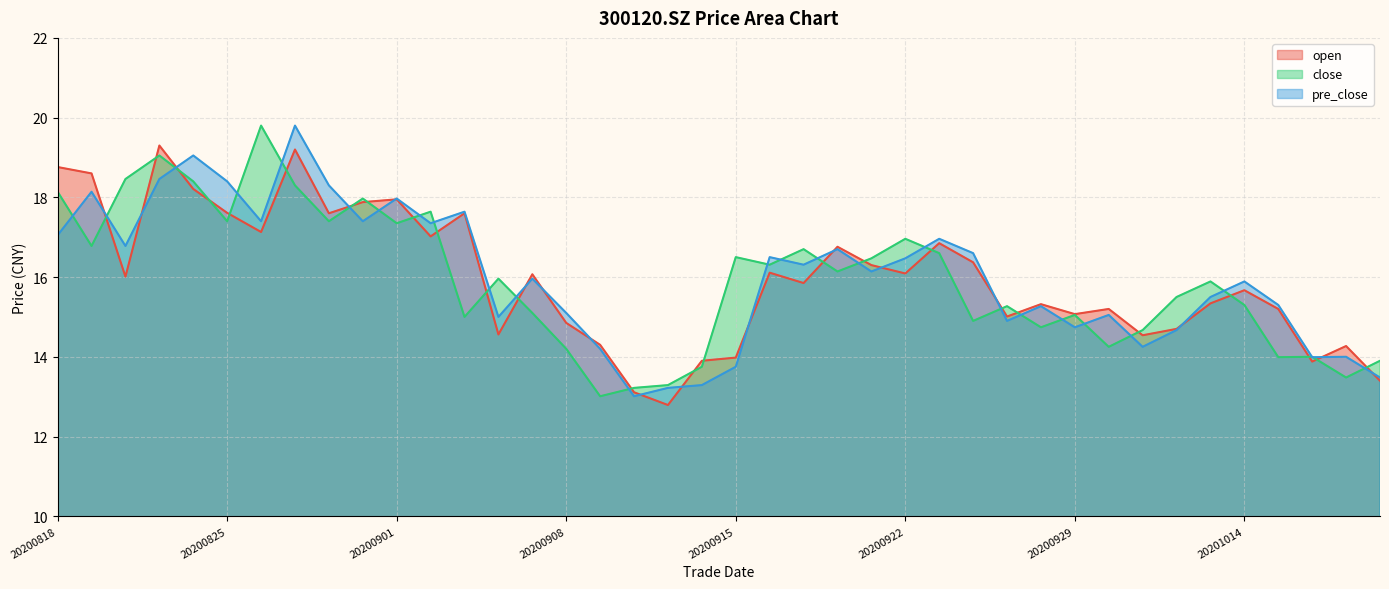

Reading right to left, what are all the values shown in this chart?

open: 20201020=13.4	20201019=14.3	20201016=13.9	20201015=15.2	20201014=15.7	20201013=15.3	20201012=14.7	20201009=14.5	20200930=15.2	20200929=15.1	20200928=15.3	20200925=15.0	20200924=16.4	20200923=16.9	20200922=16.1	20200921=16.3	20200918=16.8	20200917=15.8	20200916=16.1	20200915=14.0	20200914=13.9	20200911=12.8	20200910=13.1	20200909=14.3	20200908=14.8	20200907=16.1	20200904=14.6	20200903=17.6	20200902=17.0	20200901=17.9	20200831=17.9	20200828=17.6	20200827=19.2	20200826=17.1	20200825=17.6	20200824=18.2	20200821=19.3	20200820=16.0	20200819=18.6	20200818=18.8
close: 20201020=13.9	20201019=13.5	20201016=14.0	20201015=14.0	20201014=15.3	20201013=15.9	20201012=15.5	20201009=14.7	20200930=14.2	20200929=15.1	20200928=14.7	20200925=15.3	20200924=14.9	20200923=16.6	20200922=17.0	20200921=16.5	20200918=16.1	20200917=16.7	20200916=16.3	20200915=16.5	20200914=13.8	20200911=13.3	20200910=13.2	20200909=13.0	20200908=14.2	20200907=15.1	20200904=16.0	20200903=15.0	20200902=17.6	20200901=17.4	20200831=18.0	20200828=17.4	20200827=18.3	20200826=19.8	20200825=17.4	20200824=18.4	20200821=19.1	20200820=18.5	20200819=16.8	20200818=18.1
pre_close: 20201020=13.5	20201019=14.0	20201016=14.0	20201015=15.3	20201014=15.9	20201013=15.5	20201012=14.7	20201009=14.2	20200930=15.1	20200929=14.7	20200928=15.3	20200925=14.9	20200924=16.6	20200923=17.0	20200922=16.5	20200921=16.1	20200918=16.7	20200917=16.3	20200916=16.5	20200915=13.8	20200914=13.3	20200911=13.2	20200910=13.0	20200909=14.2	20200908=15.1	20200907=16.0	20200904=15.0	20200903=17.6	20200902=17.4	20200901=18.0	20200831=17.4	20200828=18.3	20200827=19.8	20200826=17.4	20200825=18.4	20200824=19.1	20200821=18.5	20200820=16.8	20200819=18.1	20200818=17.1